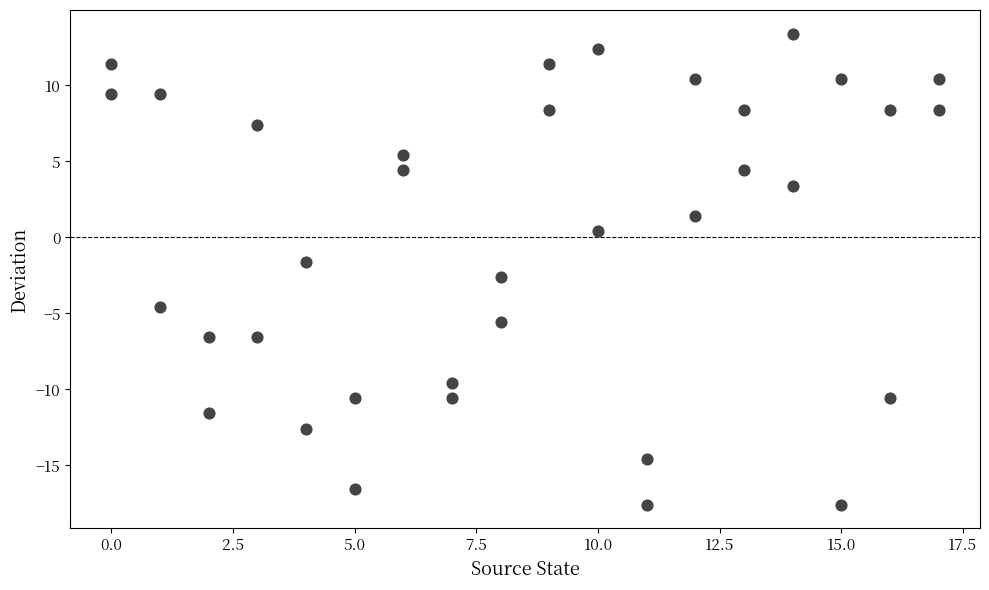

What is the range of Y values (max minus min)?

31.0